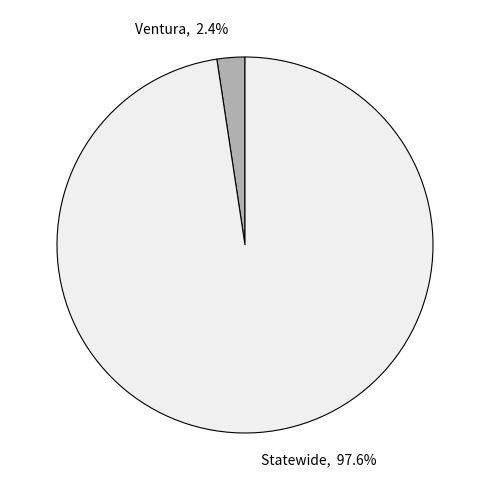

What is the largest slice in the pie chart?

Statewide